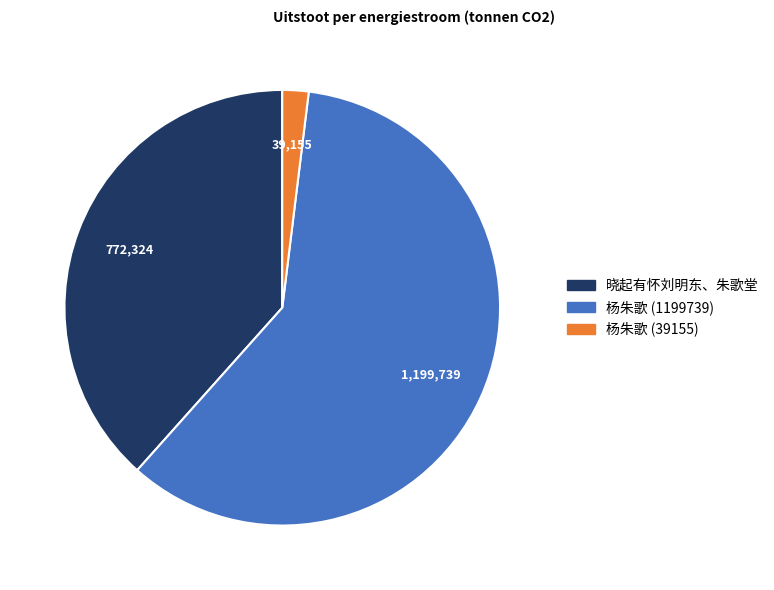

Count the number of slices in the pie.

3